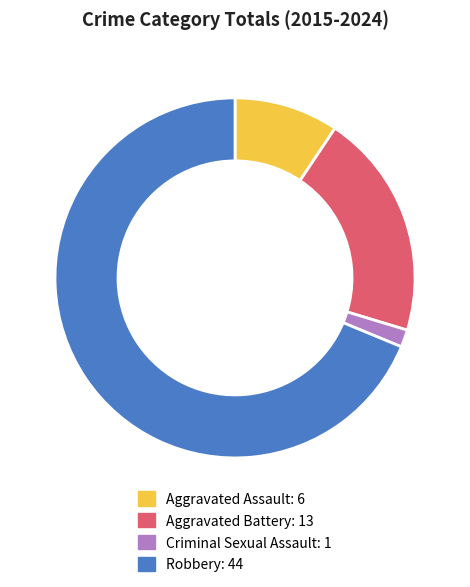

Between Aggravated Battery and Aggravated Assault, which is larger?

Aggravated Battery